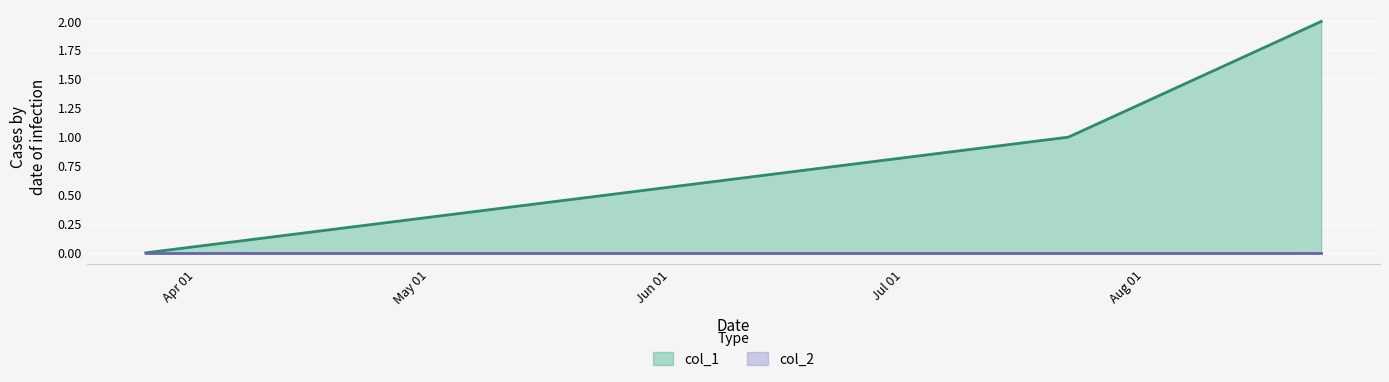

At which label does the data first exceed 1?

1629734906